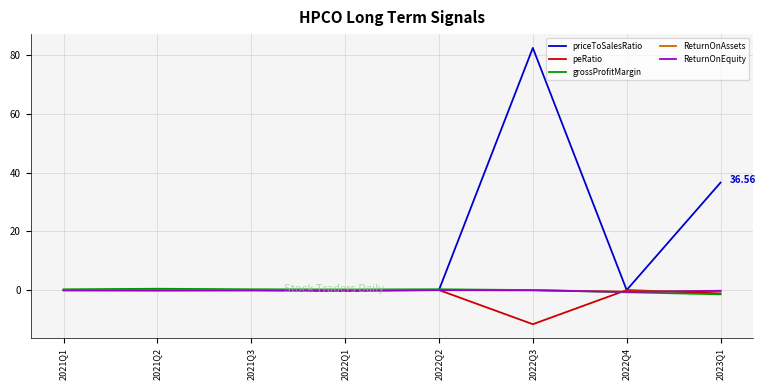

Is the value of grossProfitMargin at 2022Q3 greater than the value of priceToSalesRatio at 2022Q3?

No